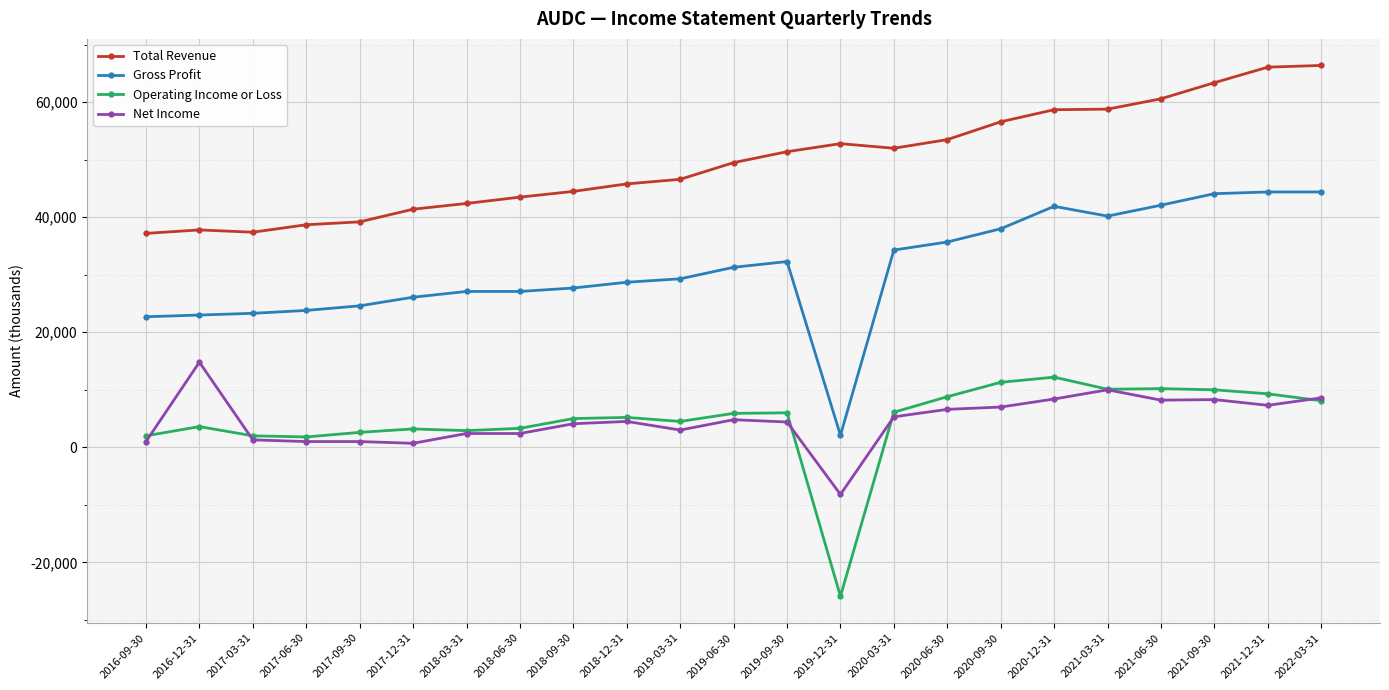

Which series has the largest total across all categories?

Total Revenue